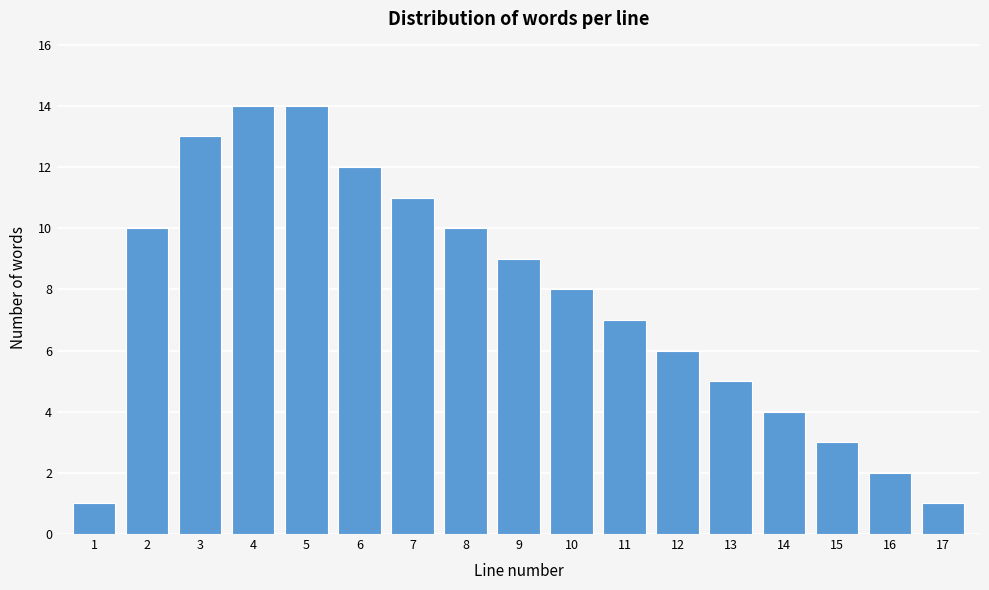

Reading right to left, transcribe all the data shown in this chart.

17=1	16=2	15=3	14=4	13=5	12=6	11=7	10=8	9=9	8=10	7=11	6=12	5=14	4=14	3=13	2=10	1=1